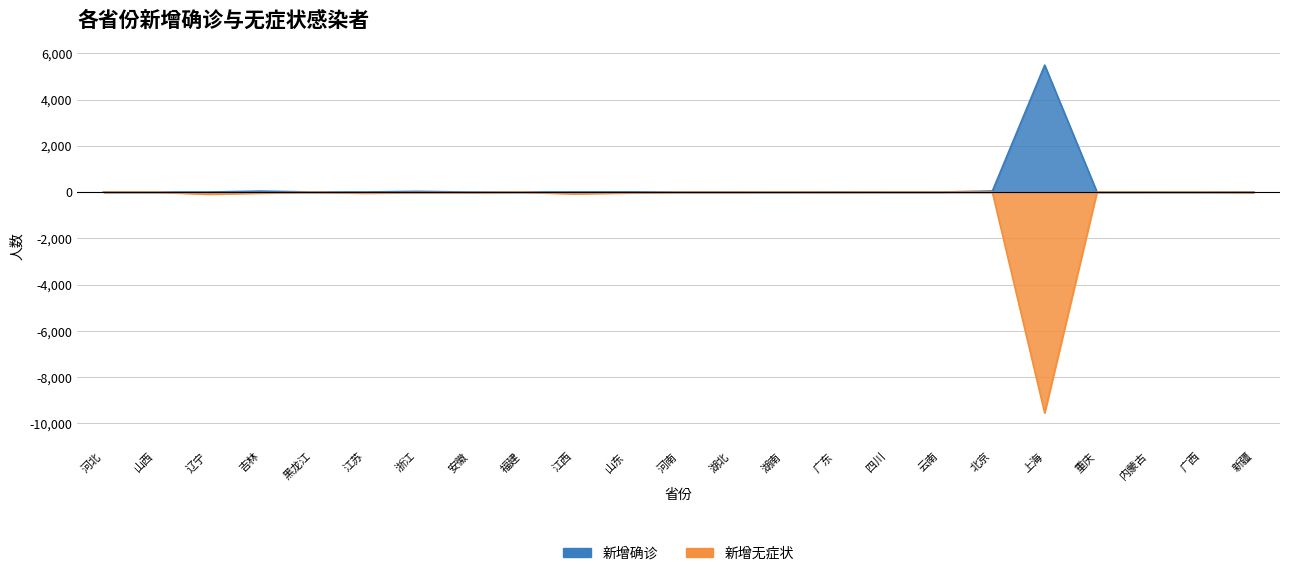

Reading left to right, what are all the values shown in this chart?

新增确诊: 0	0	1	42	4	3	31	0	1	4	7	2	0	1	7	3	1	47	5487	1	3	1	0
新增无症状: -4	0	-91	-45	-6	-46	-20	-23	0	-76	-38	-5	-7	-1	-7	-2	-3	-2	-9545	-1	0	-1	-18